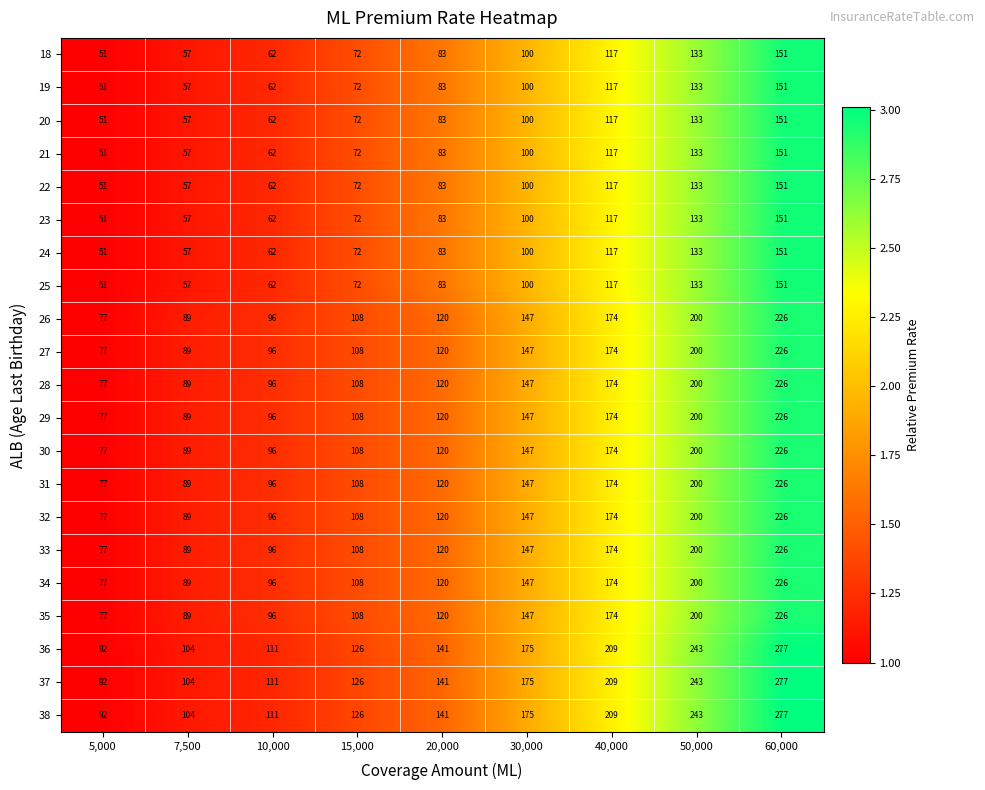

Is the value of 26 at 50,000 greater than the value of 35 at 5,000?

Yes